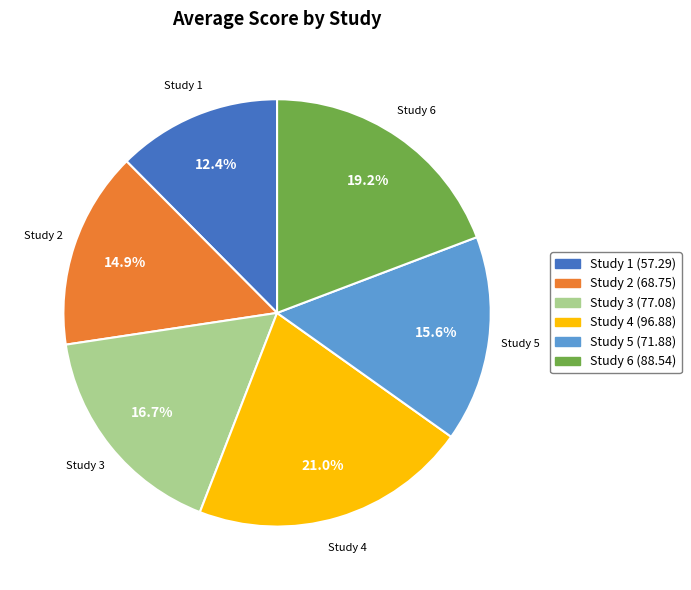

To the nearest percent, what is the average slice percentage?

17%